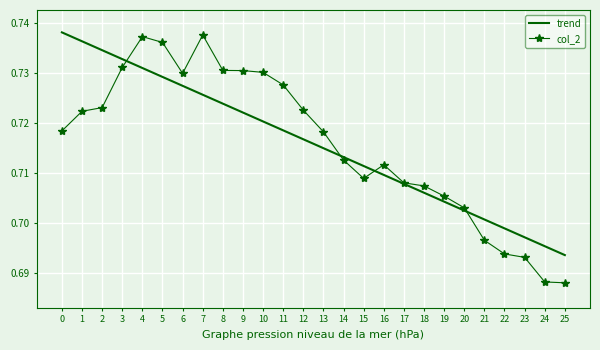

True or false: trend has a value of 0.2 at 17.

False